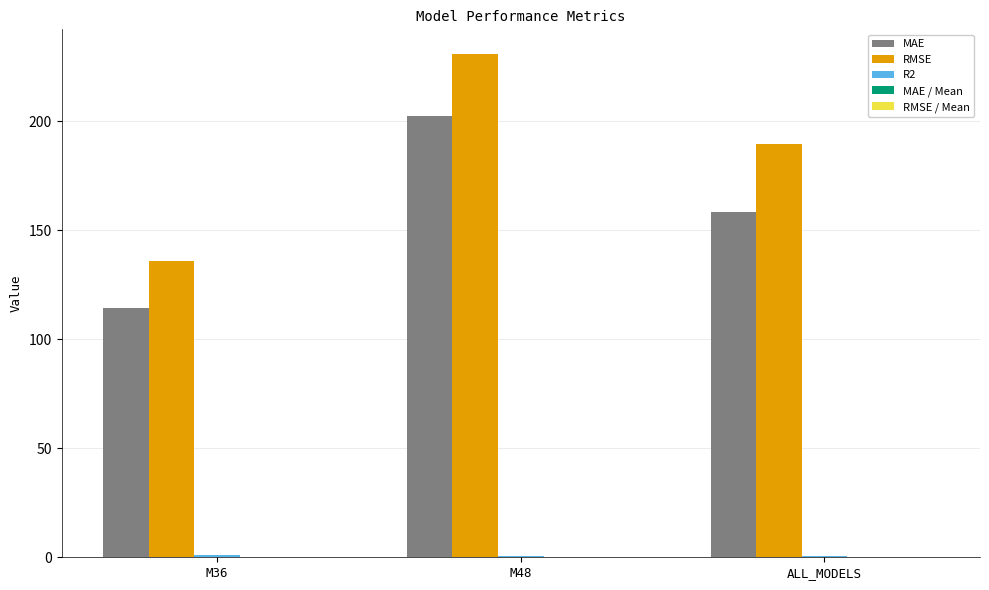

What is the maximum value shown in the chart?

230.7